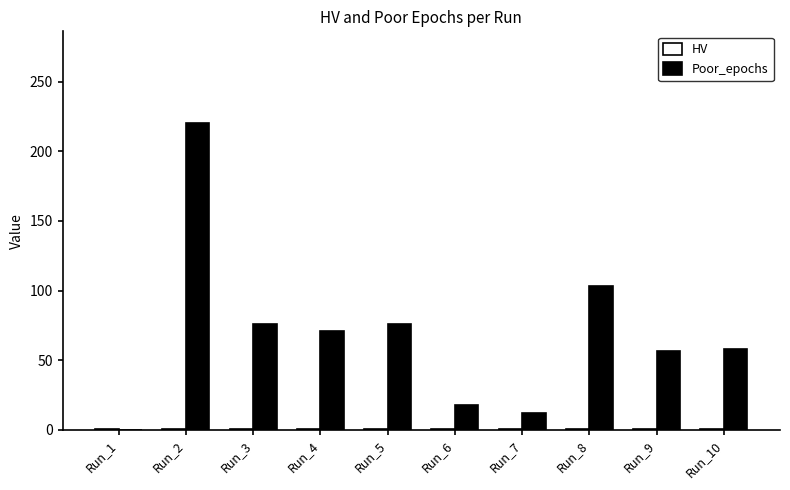

What is the average value of the Poor_epochs series?

69.1